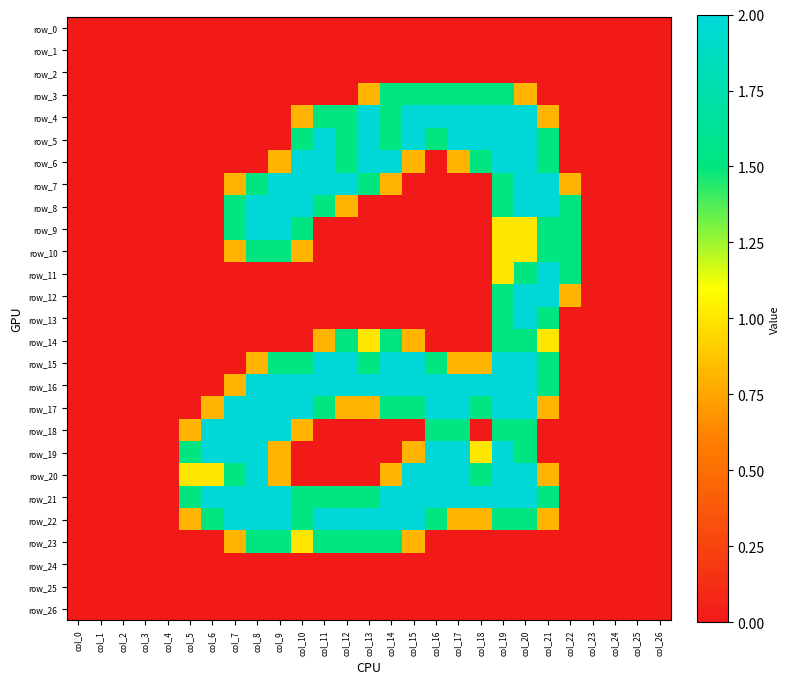

Rank the categories by row_8 value from highest to lowest.

col_8, col_9, col_10, col_20, col_21, col_7, col_11, col_19, col_22, col_12, col_0, col_1, col_2, col_3, col_4, col_5, col_6, col_13, col_14, col_15, col_16, col_17, col_18, col_23, col_24, col_25, col_26